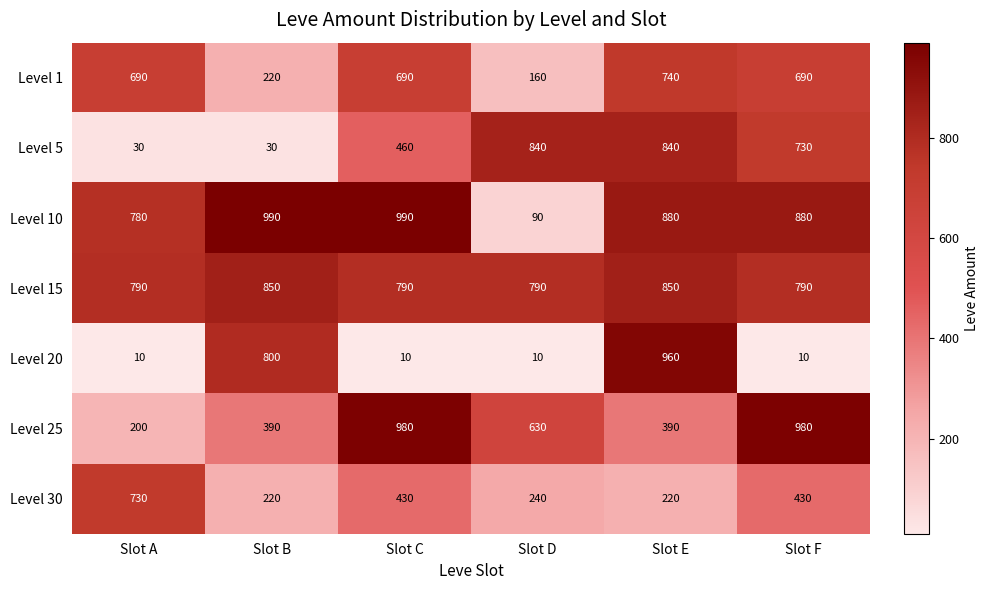

The Level 30 series shows 240 at Slot D. True or false?

True